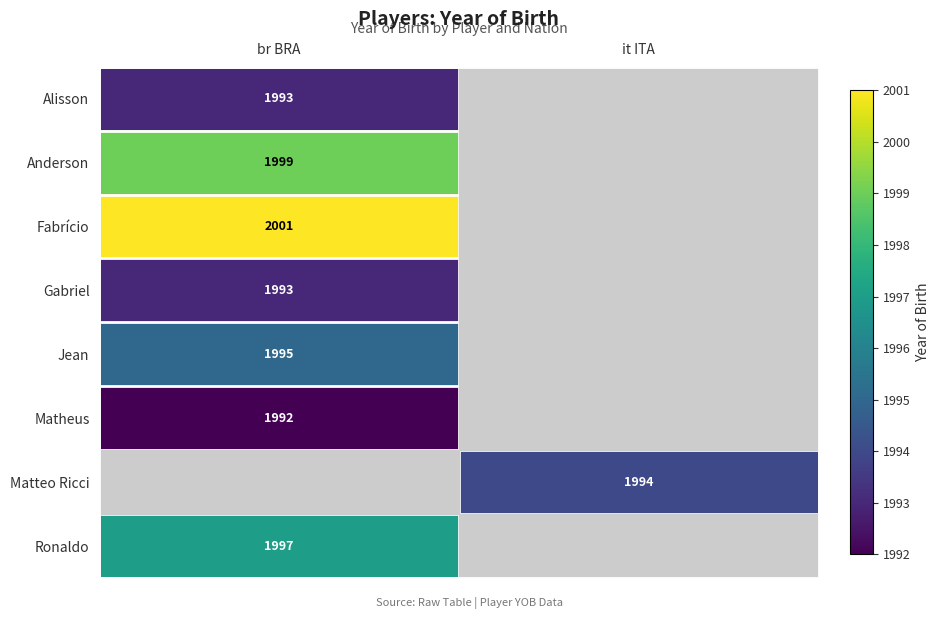

List the labels in order of Jean value, smallest first.

br BRA, it ITA